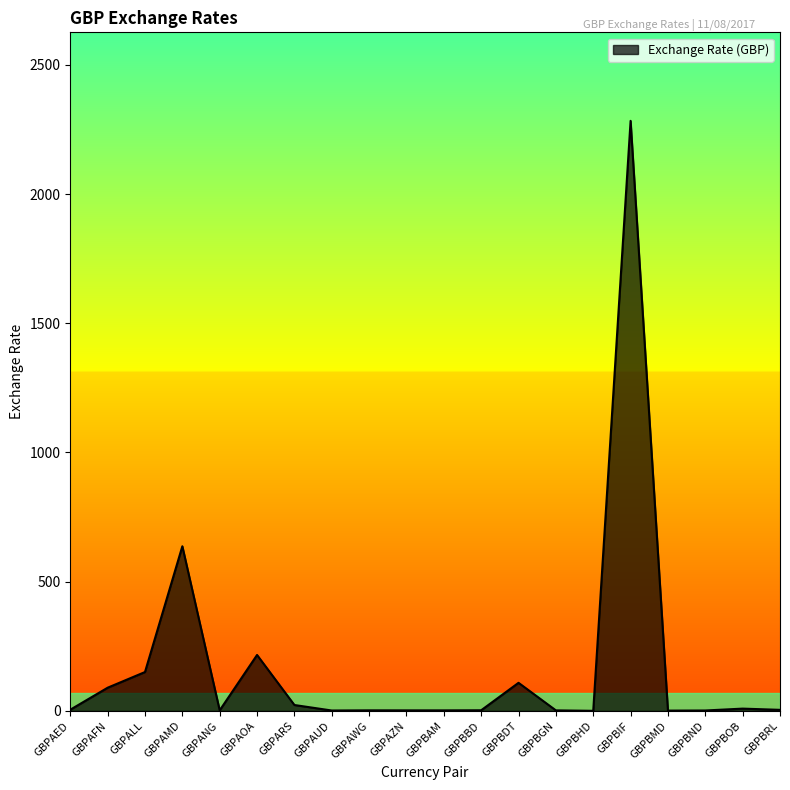

At which label is the value closest to 1141?

GBPAMD